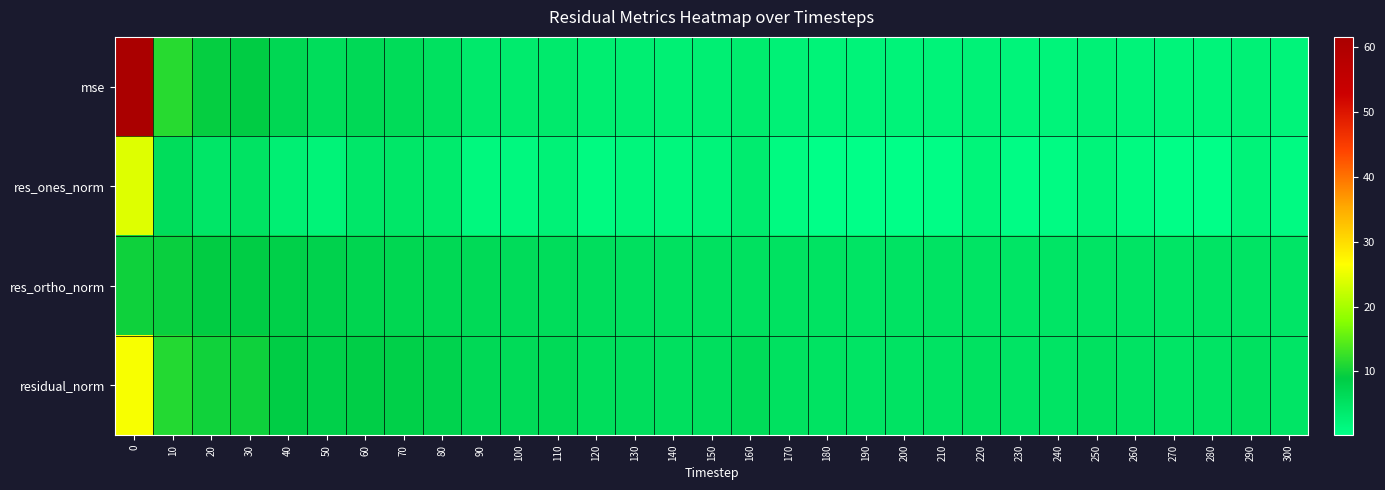

How many distinct data groups are displayed?

4